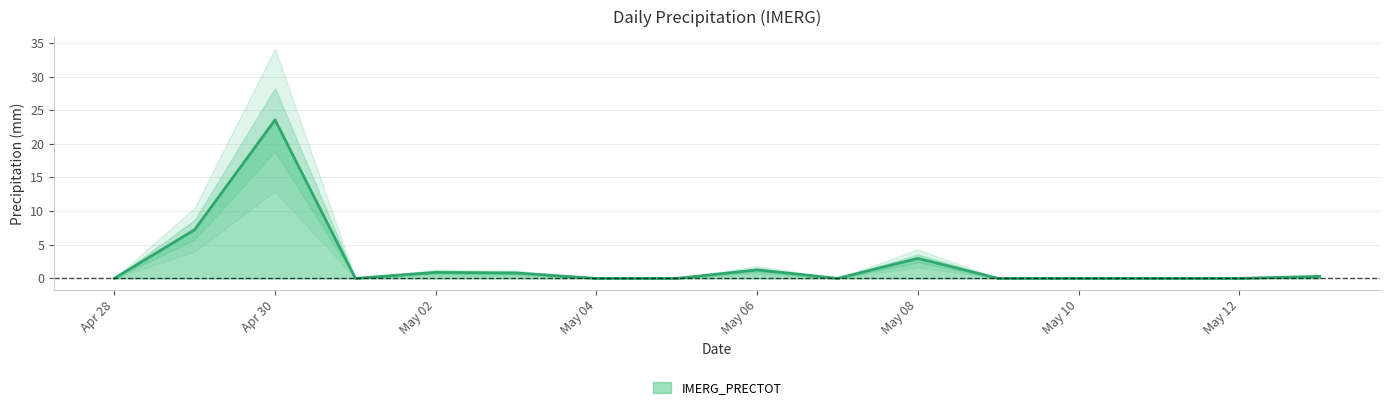

True or false: the data shows 7.2 at 2025-04-29.

True